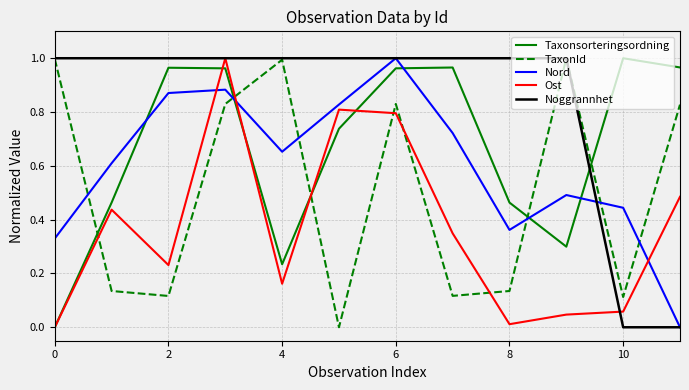

Which series ends up on top after the final intersection of Noggrannhet and Taxonsorteringsordning?

Taxonsorteringsordning